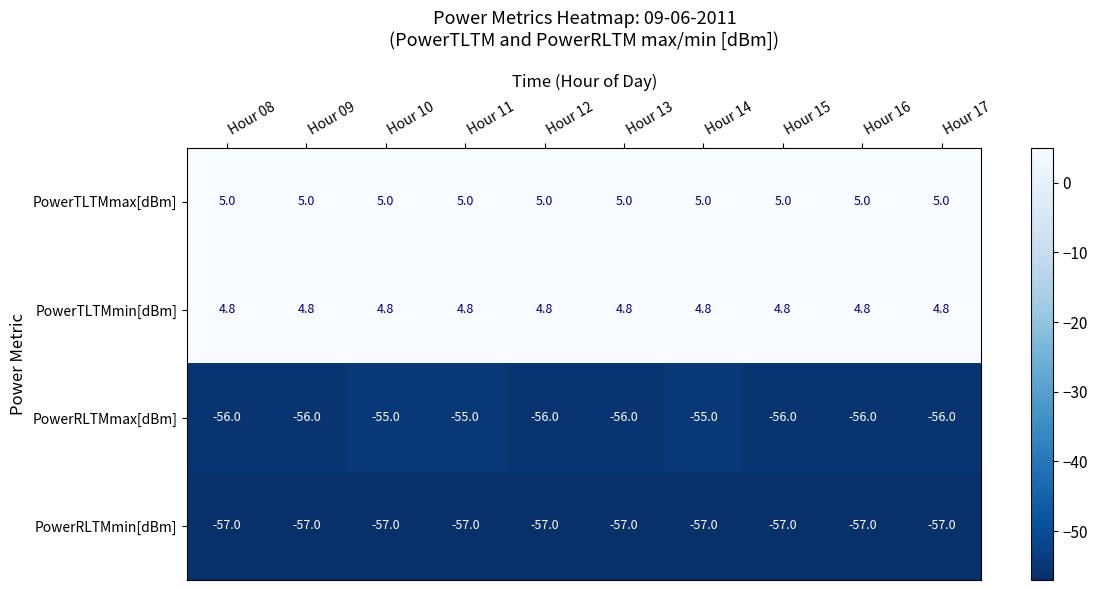

Read the PowerRLTMmax[dBm] value at Hour 15.

-56.0